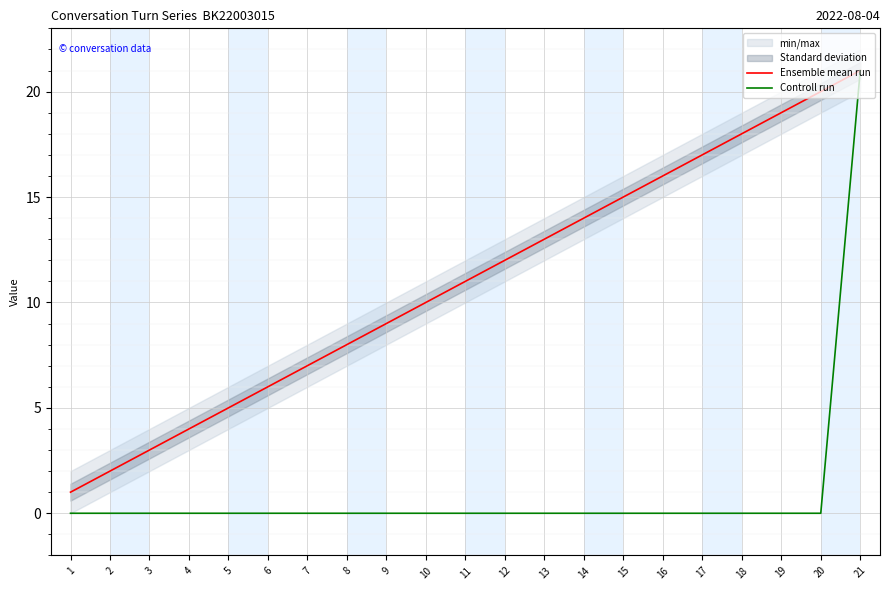

Is this an area chart (filled region under the line)?

No